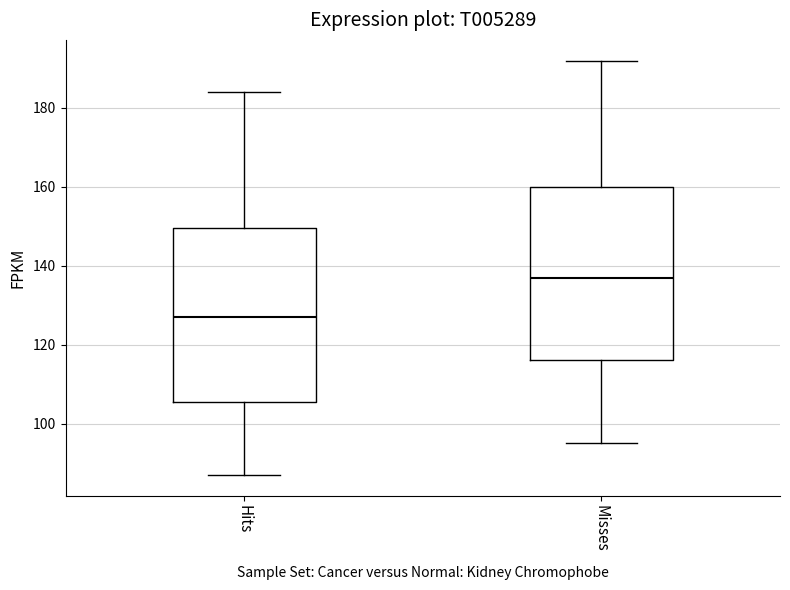

Reading left to right, transcribe this box plot: for each box, give where its median line is, the range the box spans, and where its two whiskers end, as read against the y-axis. The values are not printed on the chart, so give them approximately, as read against the axis.

Hits: median 128, box 106 to 150, whiskers 88 to 184
Misses: median 138, box 116 to 160, whiskers 96 to 192